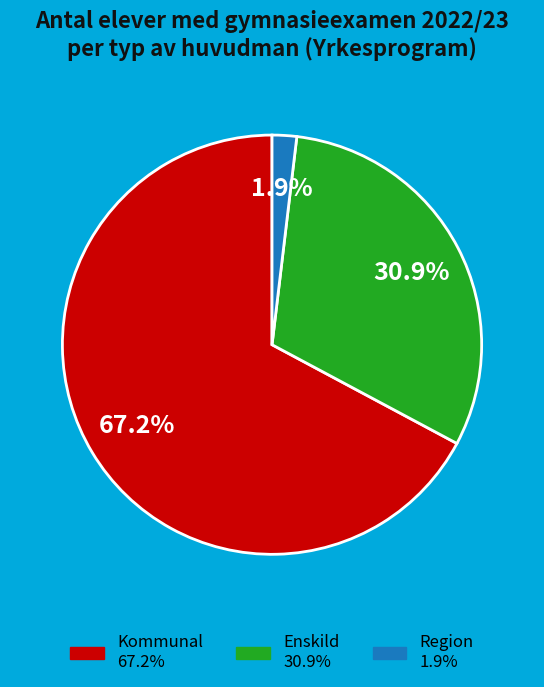

How many slices are in this pie chart?

3